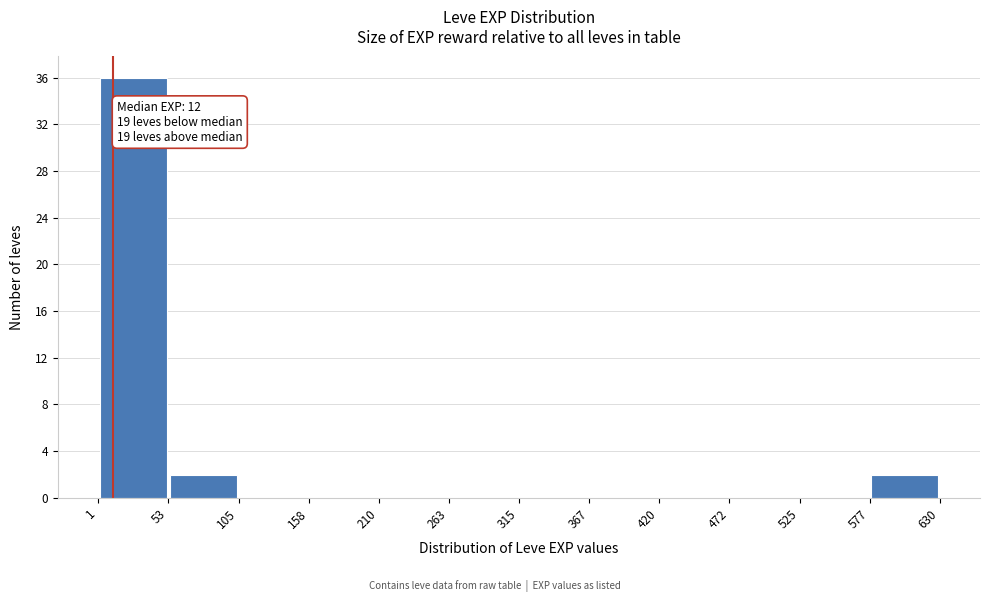

Which range on the x-axis has the tallest bar?

1 to 53